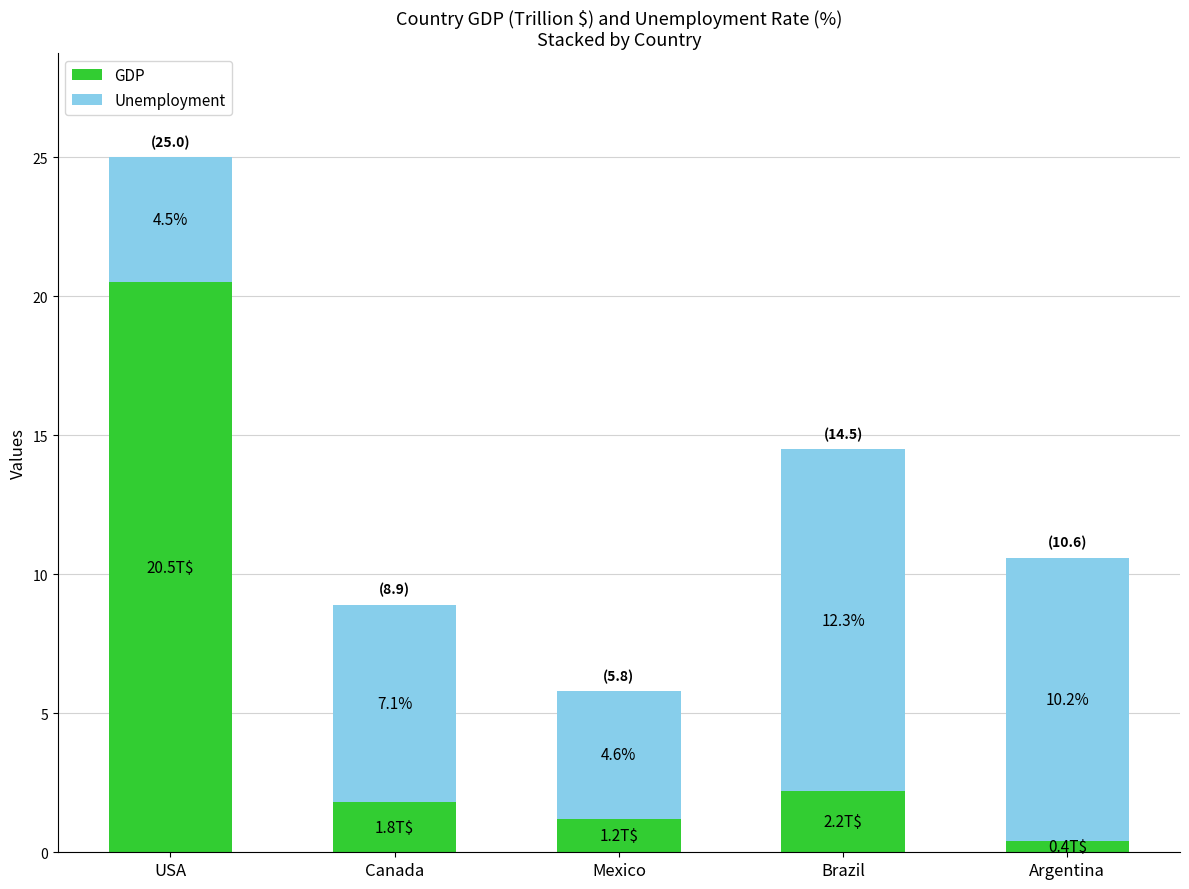

At which label is GDP closest to 10?

Brazil